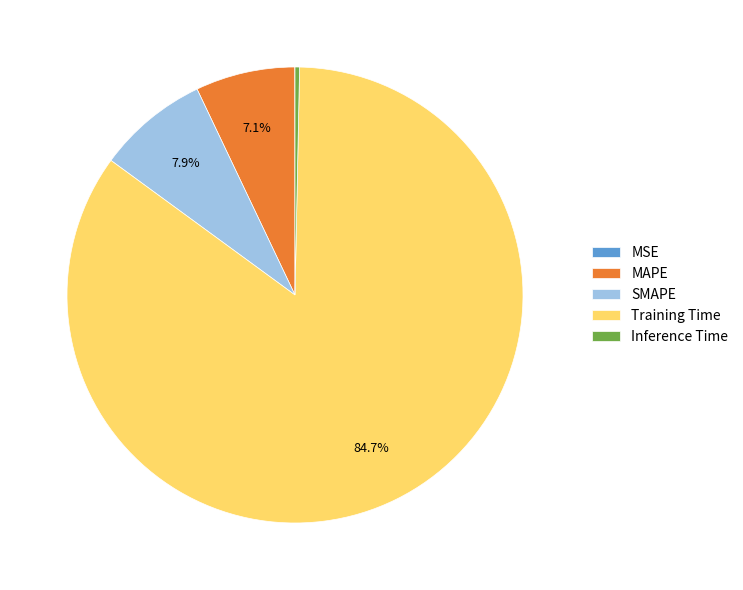

What percentage is the SMAPE slice, to the nearest percent?

8%